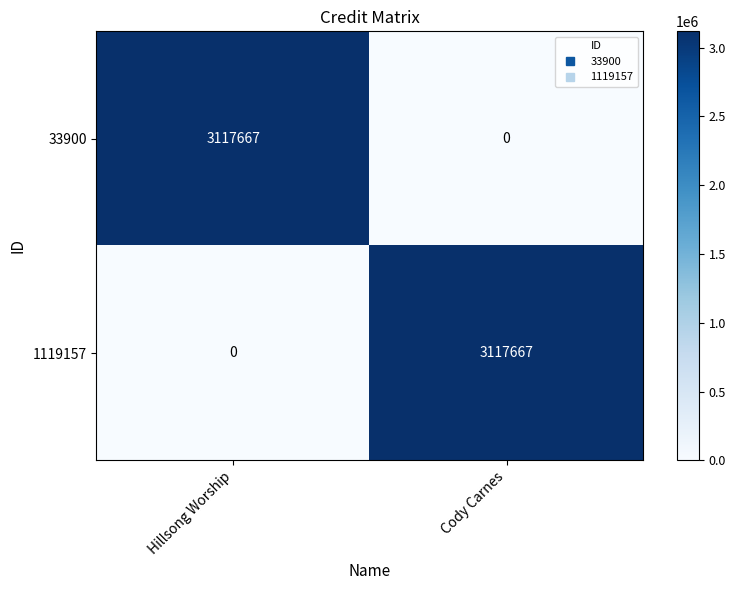

The value of 33900 at Hillsong Worship is 4419718. True or false?

False